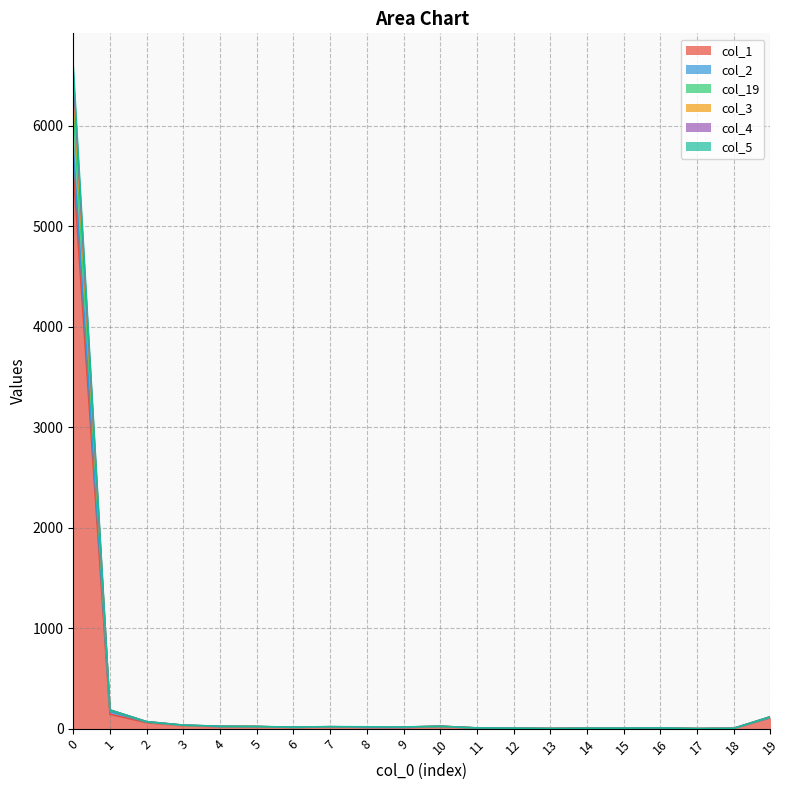

Is the value of col_4 at 8 greater than the value of col_5 at 7?

No